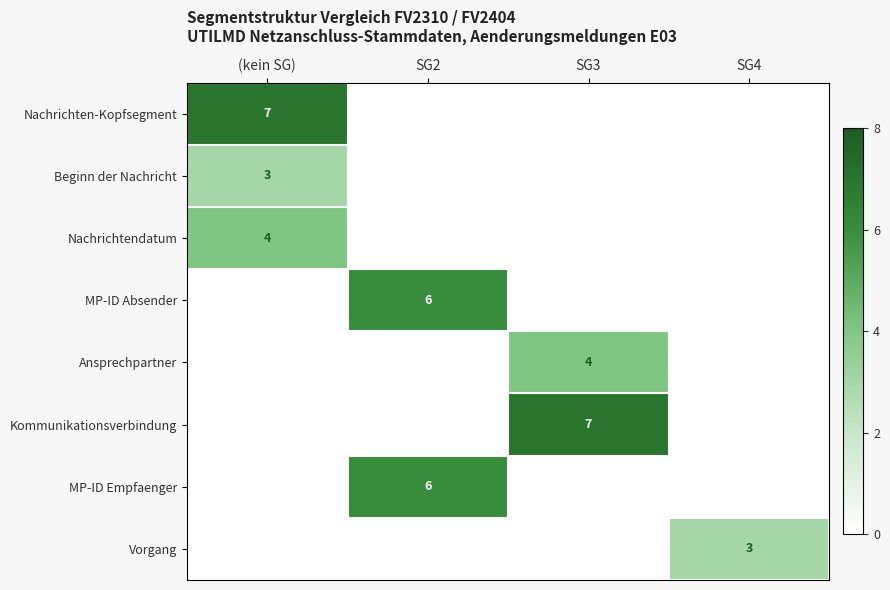

What is the total value across all series at SG2?

12